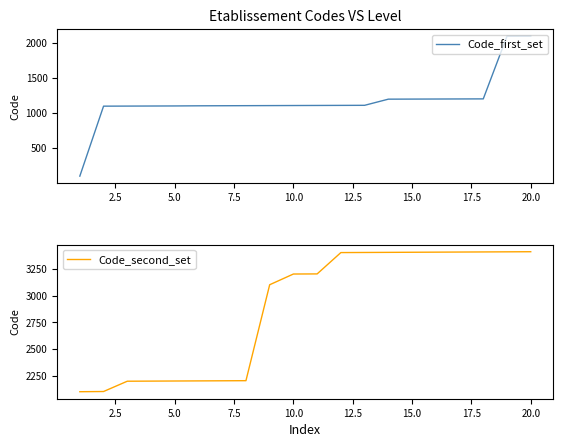

What is the lowest value of the Code_first_set series?

101